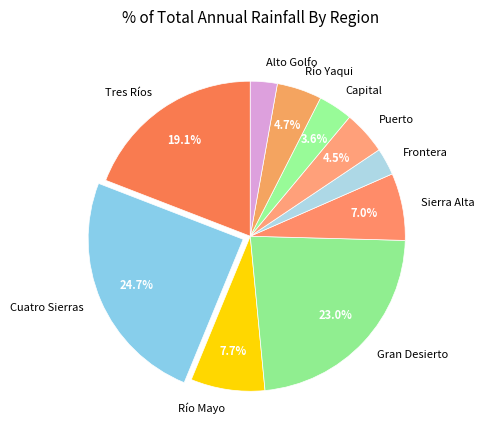

What is the total percentage of Puerto and Sierra Alta?

11.5%